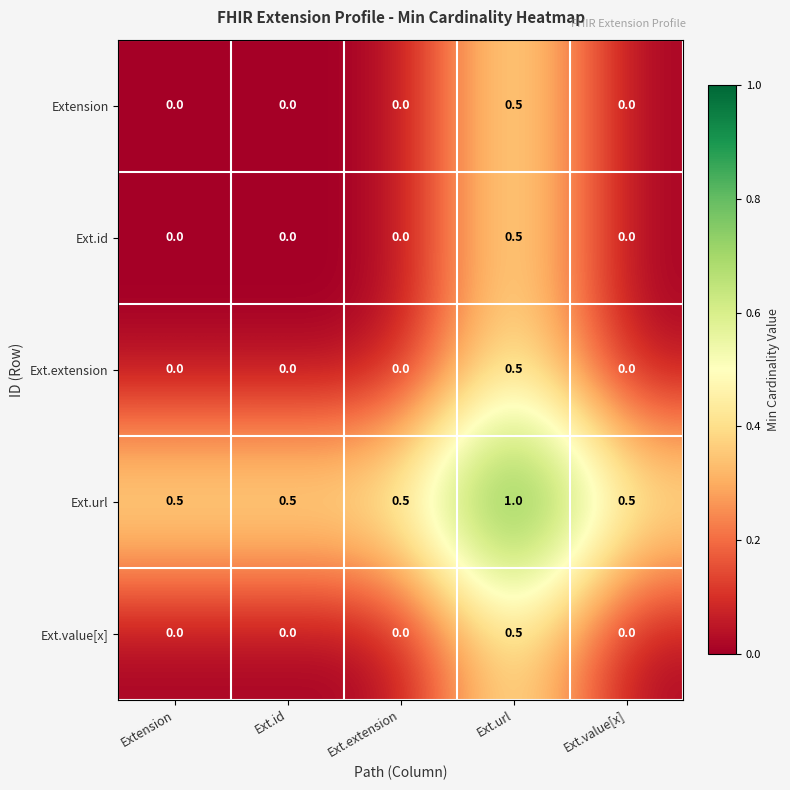

What is the spread (max minus min) of values at Ext.extension?

0.5